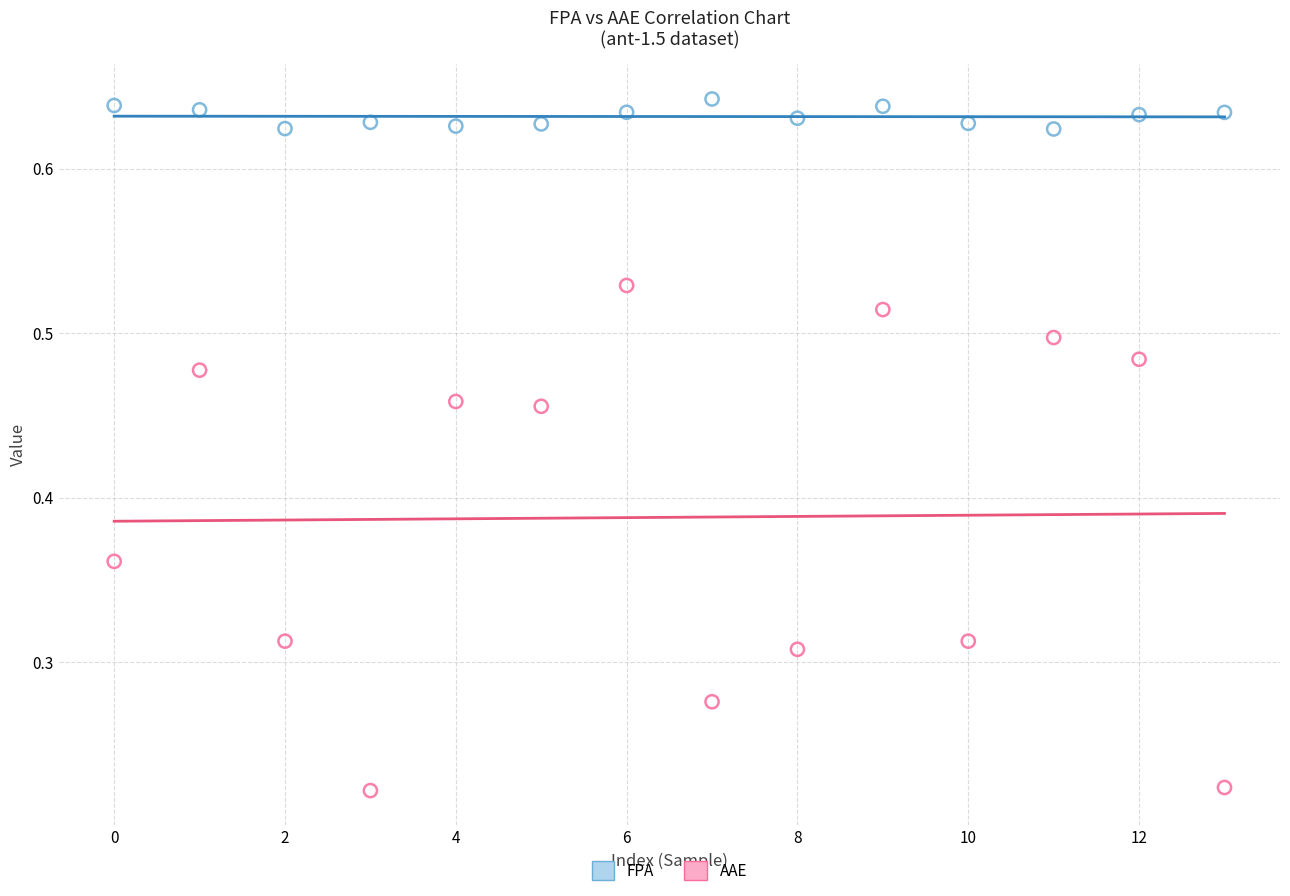

Which series contains the lowest Y value?

AAE